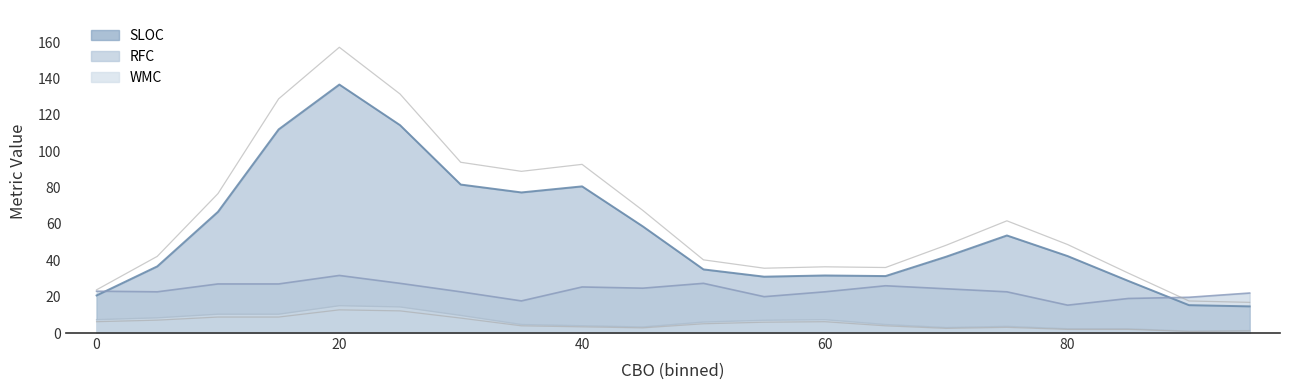

At which label does SLOC reach its peak?

20